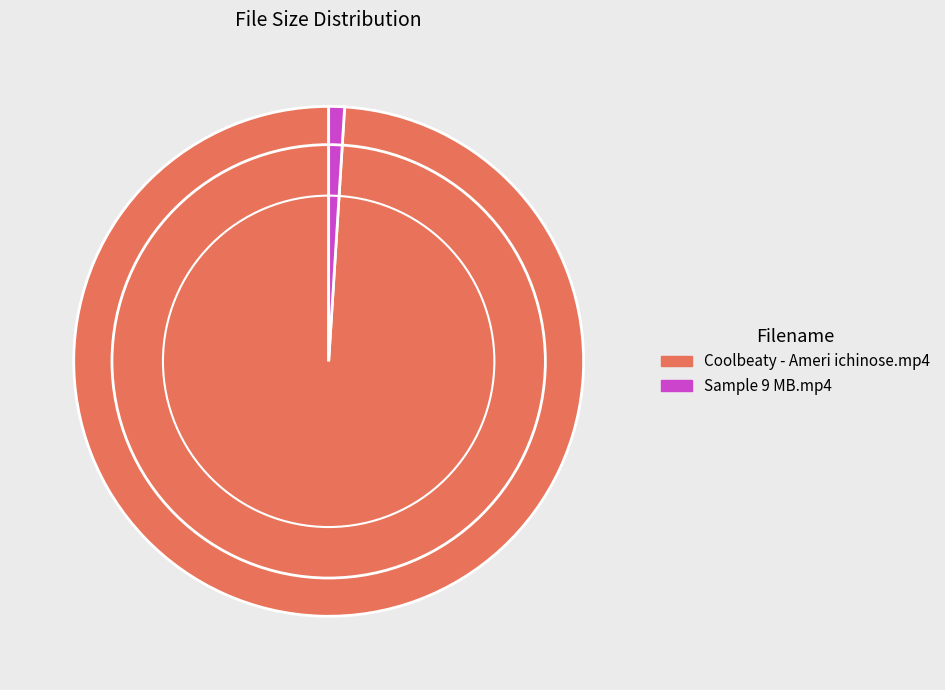

Count the number of slices in the pie.

2